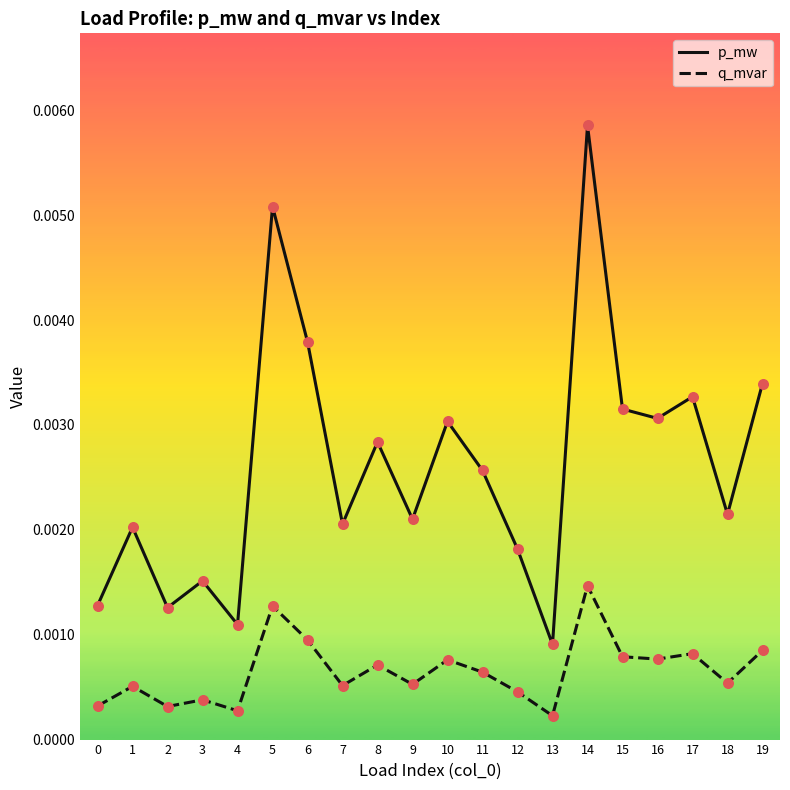

Which series changed the most between 1 and 8?

p_mw